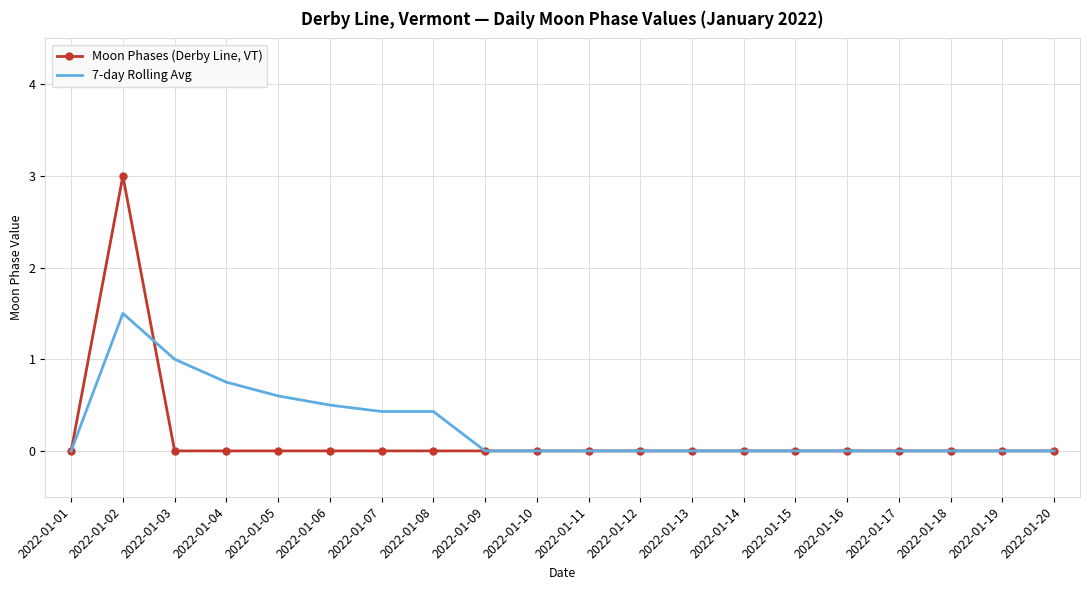

What is the greatest value displayed?

3.0